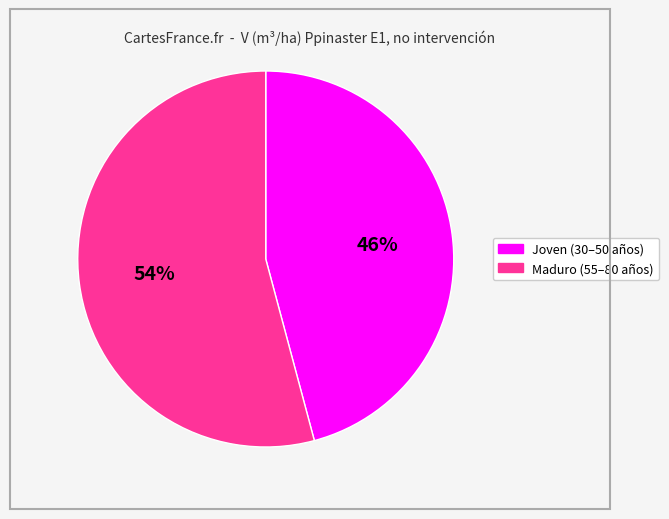

To the nearest percent, what is the difference between the largest and smallest slice percentages?

8%